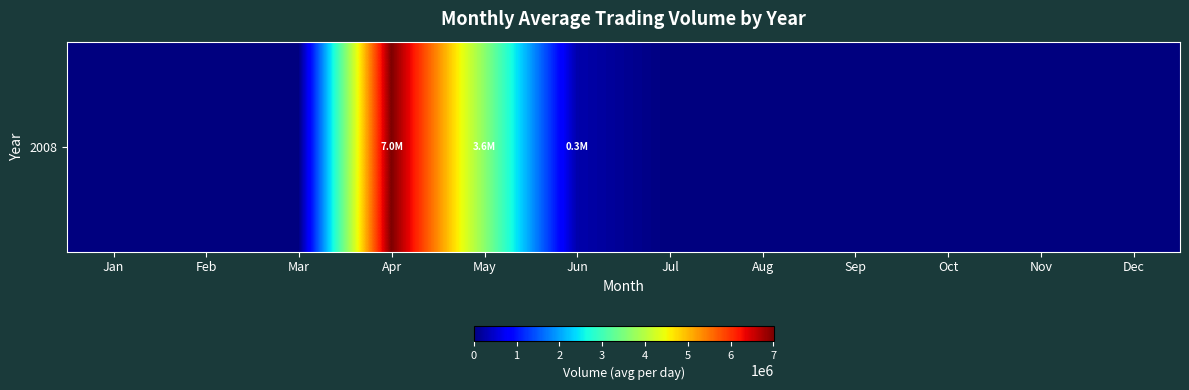

What is the sum of all values?

10930366.0